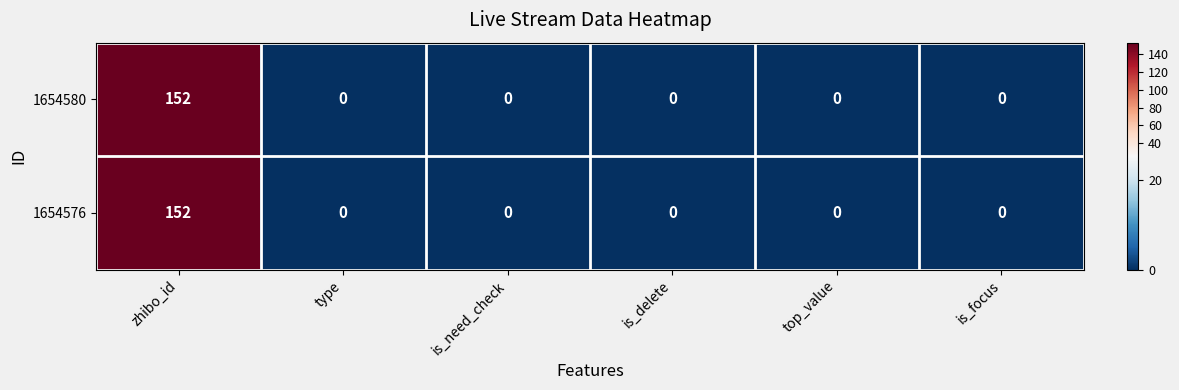

The 1654580 series shows 0 at is_focus. True or false?

True